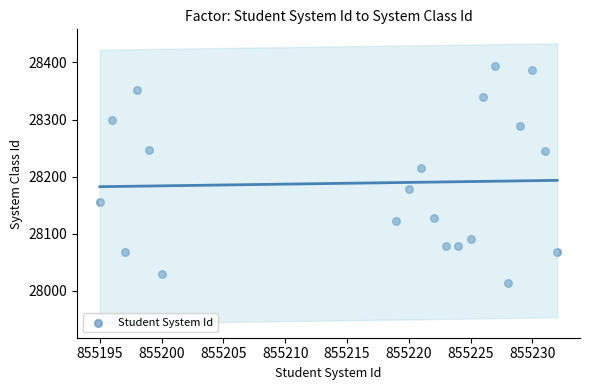

What is the range of X values (max minus min)?

37.0